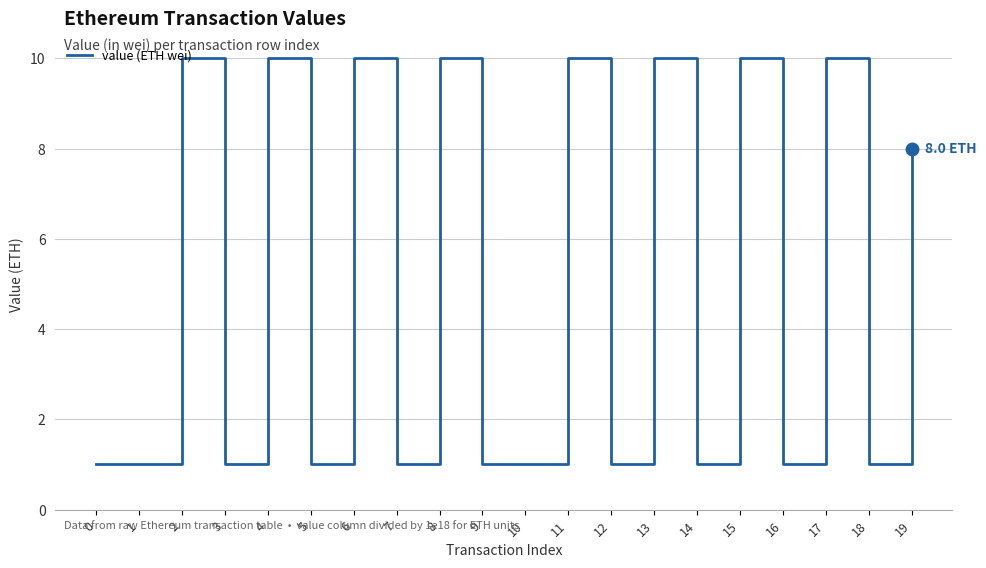

Reading right to left, list all the values displayed in this chart.

19=8	18=1	17=10	16=1	15=10	14=1	13=10	12=1	11=10	10=1	9=1	8=10	7=1	6=10	5=1	4=10	3=1	2=10	1=1	0=1